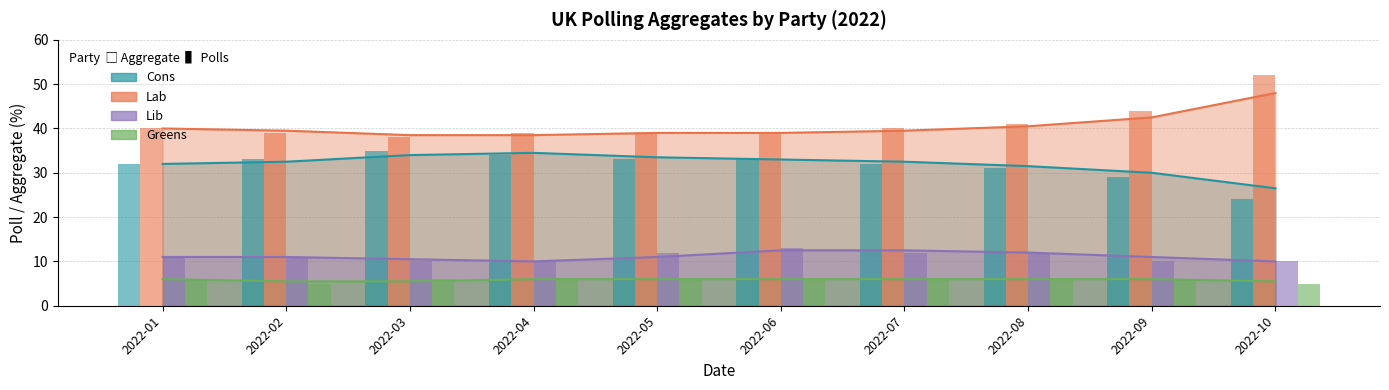

Rank the series by their maximum value, from highest to lowest.

Lab Polls, Cons Polls, Lib Polls, Greens Polls